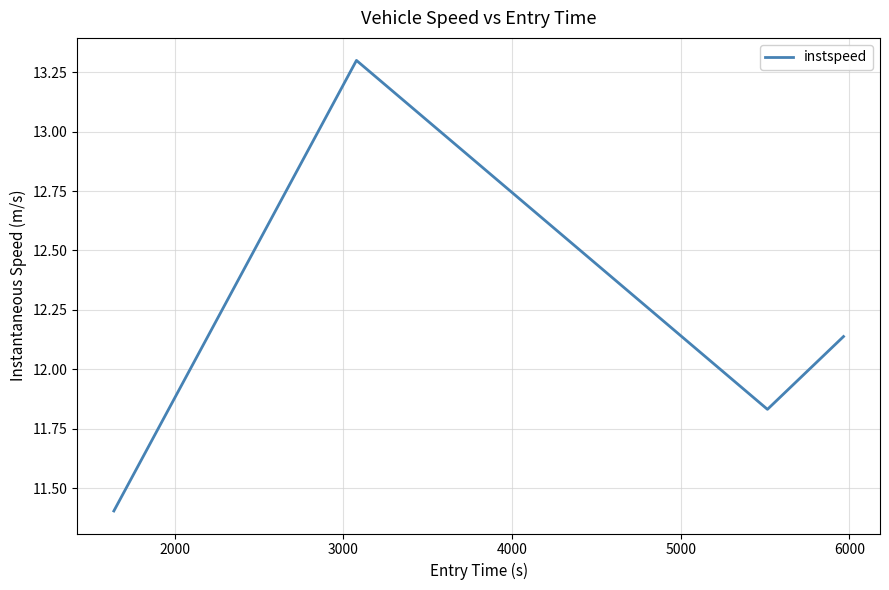

What is the maximum value shown in the chart?

13.3